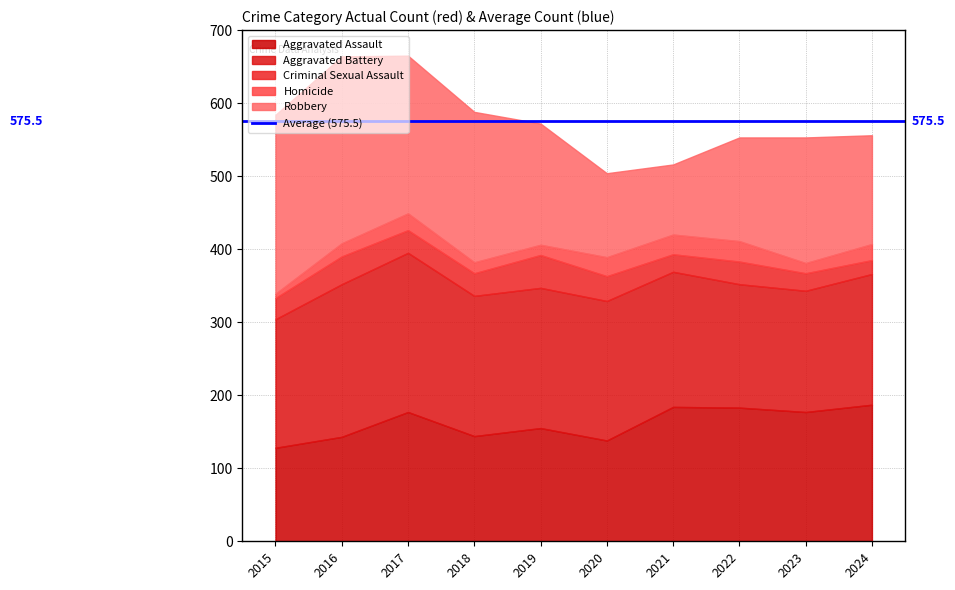

In Aggravated Battery, how many points are higher than both neighbors (excluding endpoints)?

1